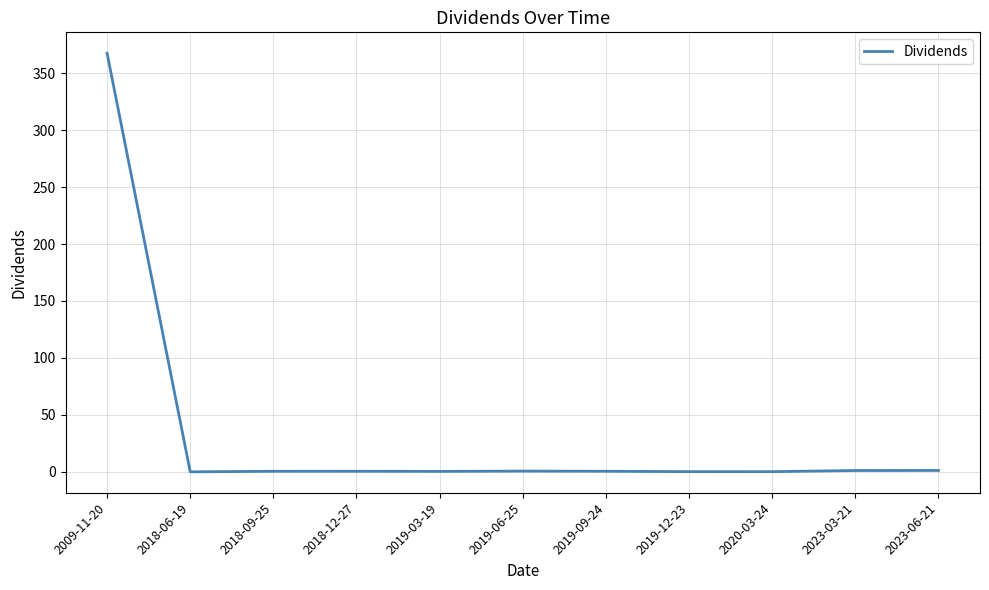

The chart shows a value of 1.3 at 2023-06-21. True or false?

True